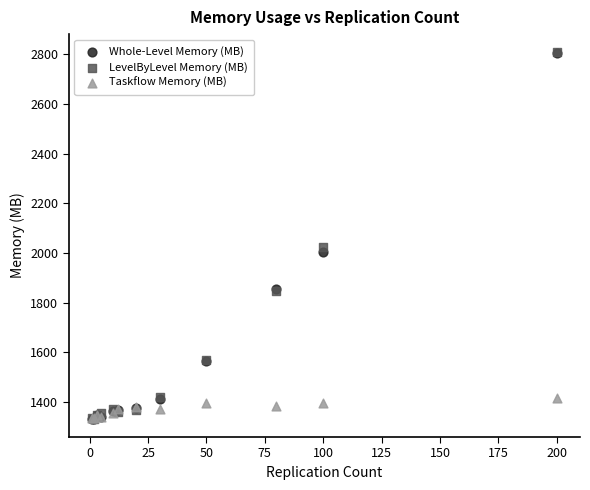

In the LevelByLevel Memory (MB) series, what Y value is closest to 2070?

2024.5